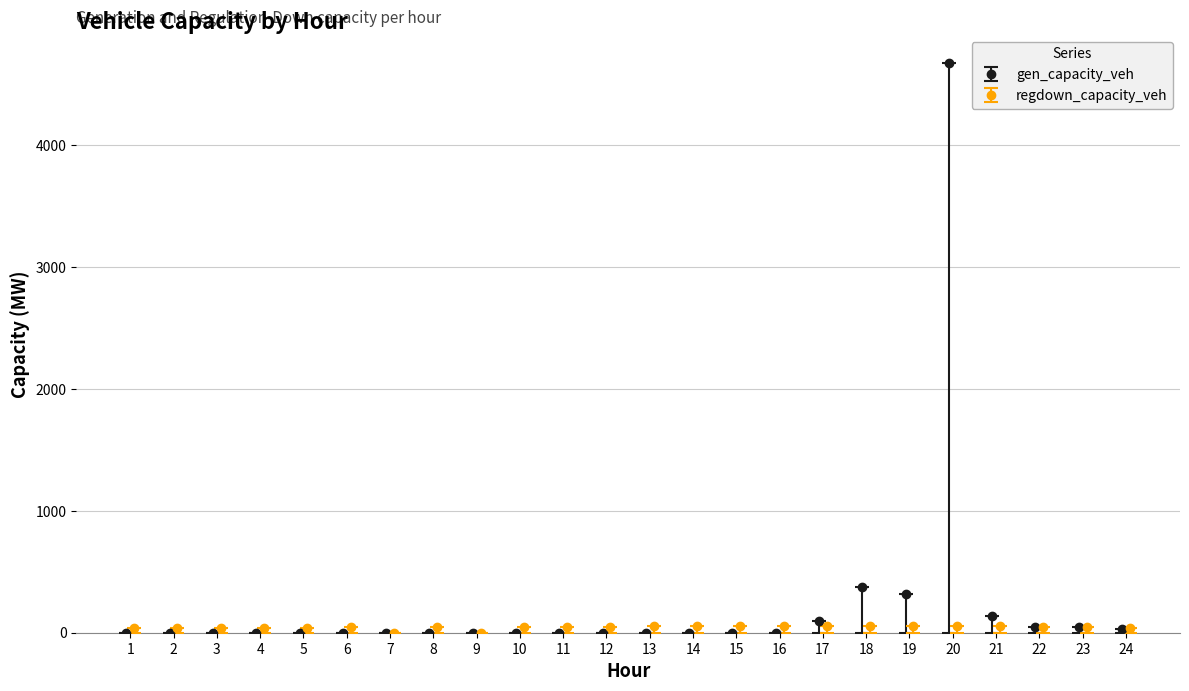

What are all the series names shown in the legend?

gen_capacity_veh, regdown_capacity_veh